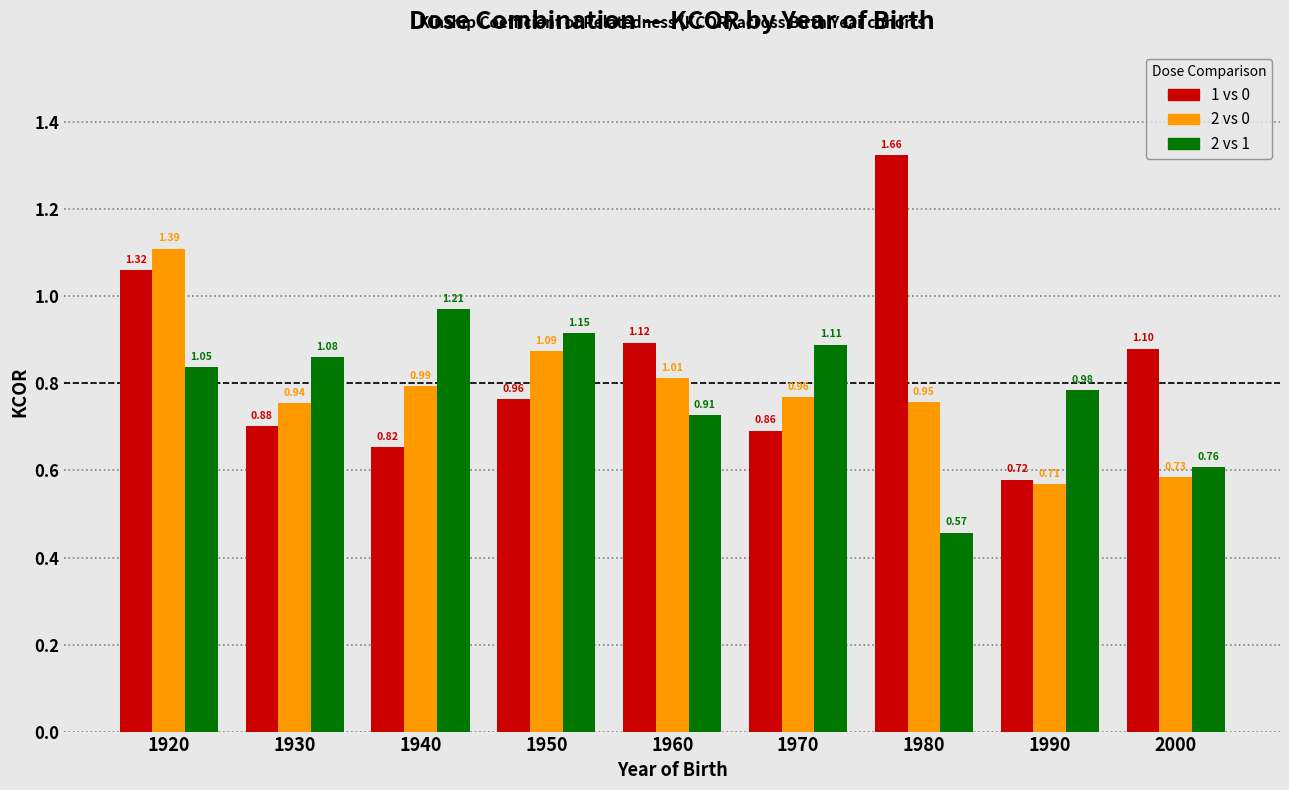

What is the difference between the 2 vs 0 values at 1950 and 2000?

0.4